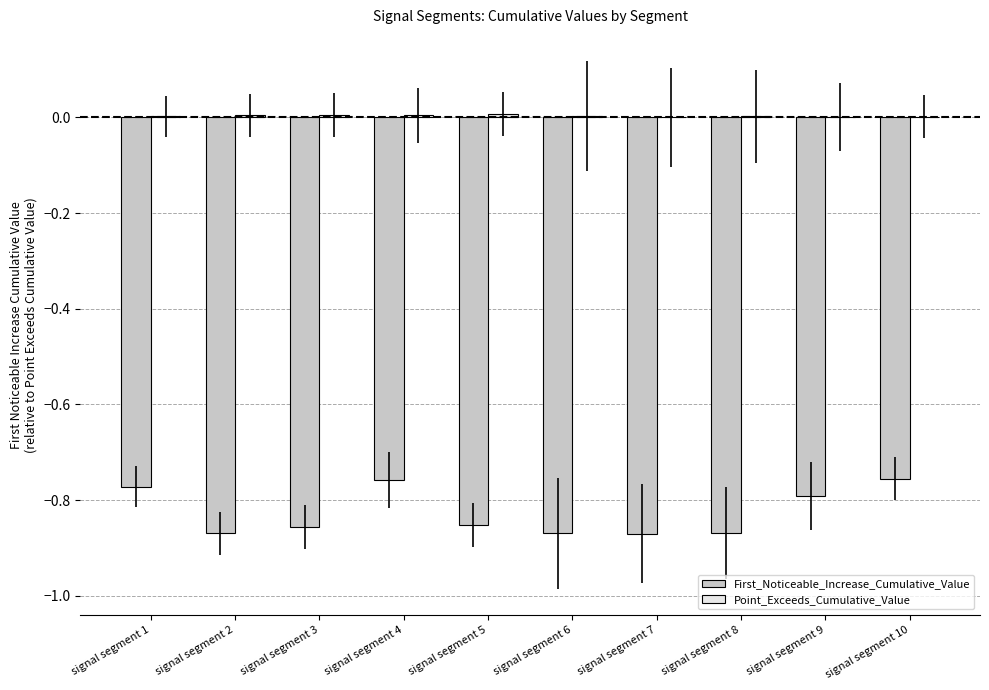

How many groups of bars are there?

10